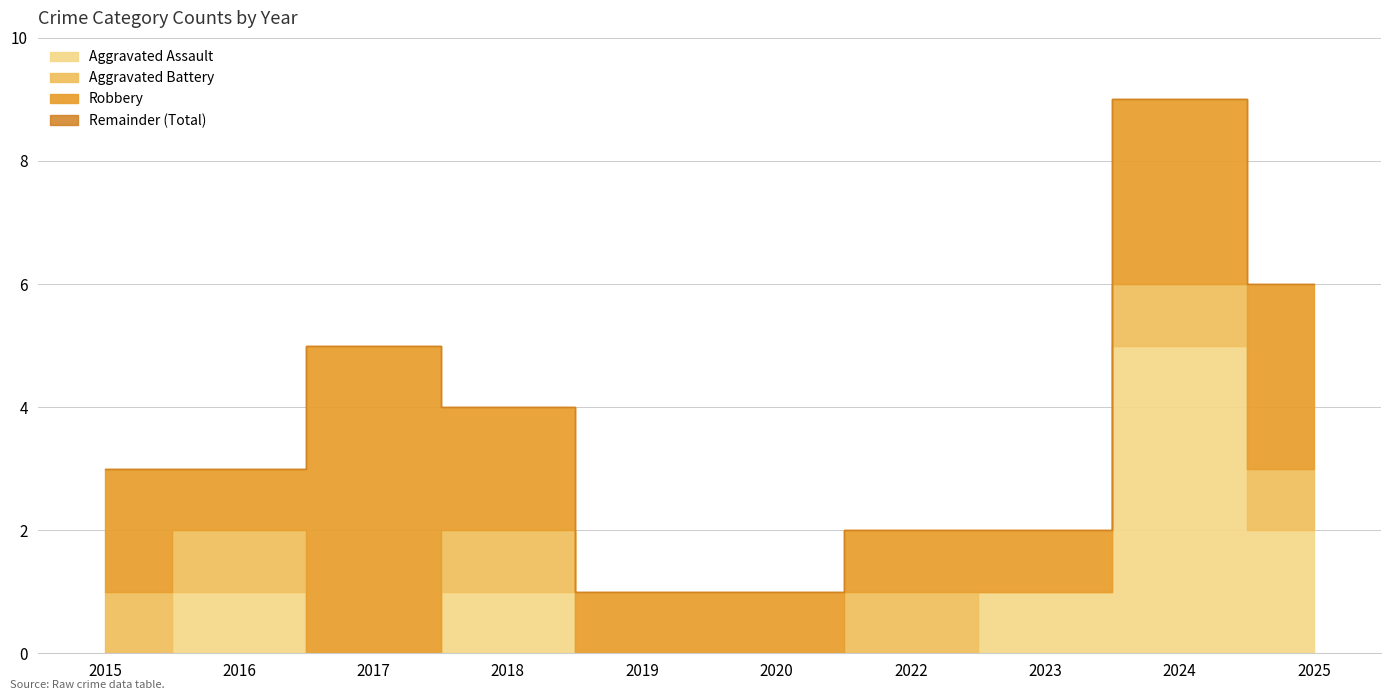

Reading left to right, list all the values displayed in this chart.

Aggravated Assault: 2015=0	2016=1	2017=0	2018=1	2019=0	2020=0	2022=0	2023=1	2024=5	2025=2
Aggravated Battery: 2015=1	2016=1	2017=0	2018=1	2019=0	2020=0	2022=1	2023=0	2024=1	2025=1
Robbery: 2015=2	2016=1	2017=5	2018=2	2019=1	2020=1	2022=1	2023=1	2024=3	2025=3
Total: 2015=3	2016=3	2017=5	2018=4	2019=1	2020=1	2022=2	2023=2	2024=9	2025=6